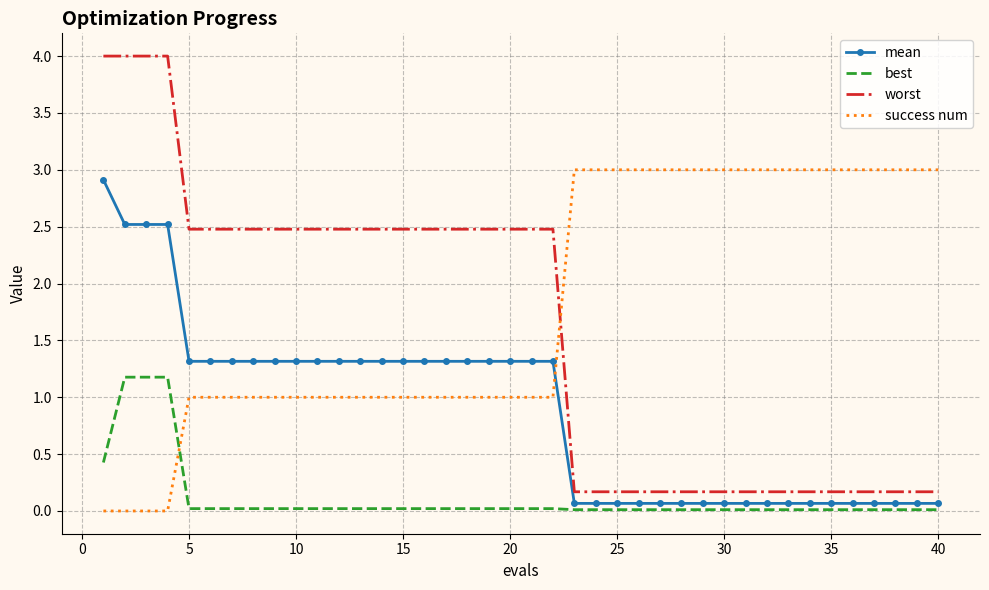

What is the highest value of the worst series?

4.0